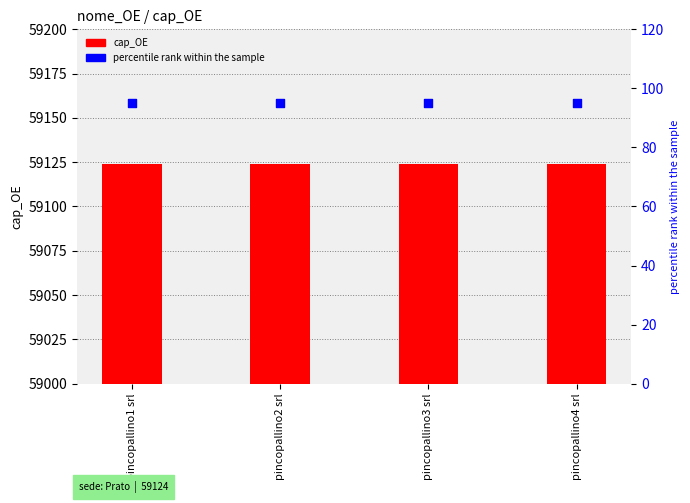

What are all the series names shown in the legend?

cap_OE, percentile rank within the sample